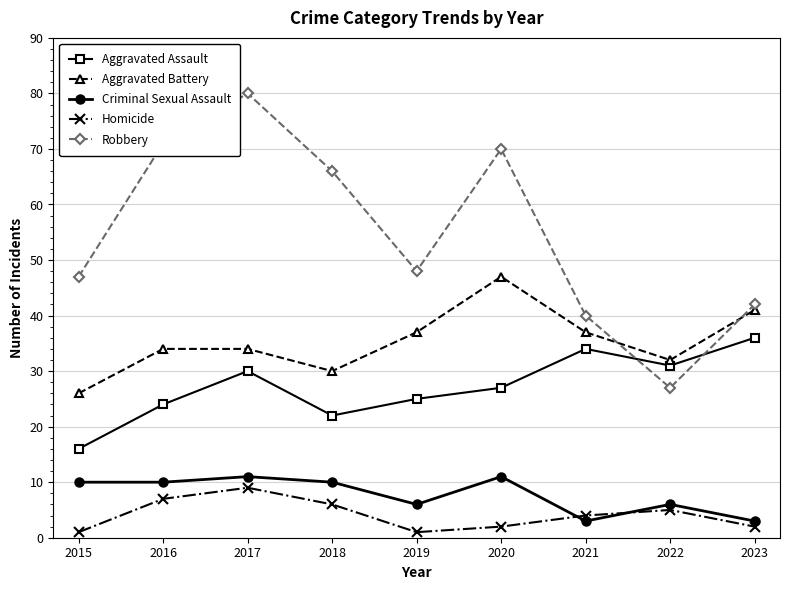

How many series are shown in this chart?

5